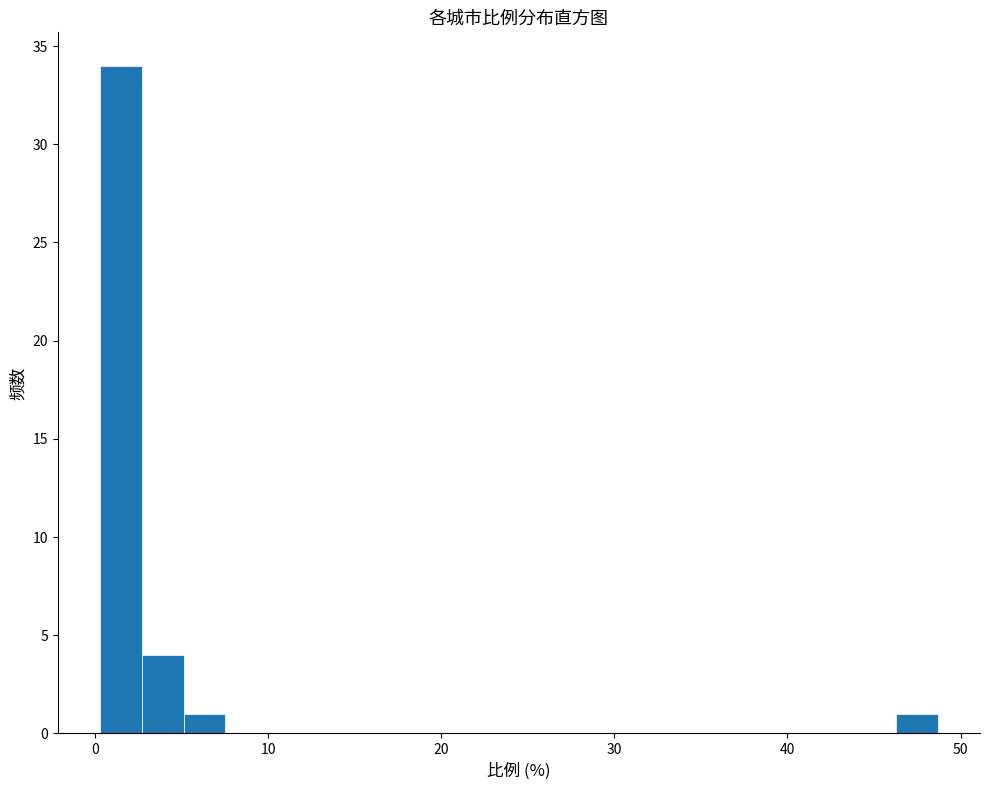

Read against the x-axis, roughly where is the centre of the tallest bar?

1